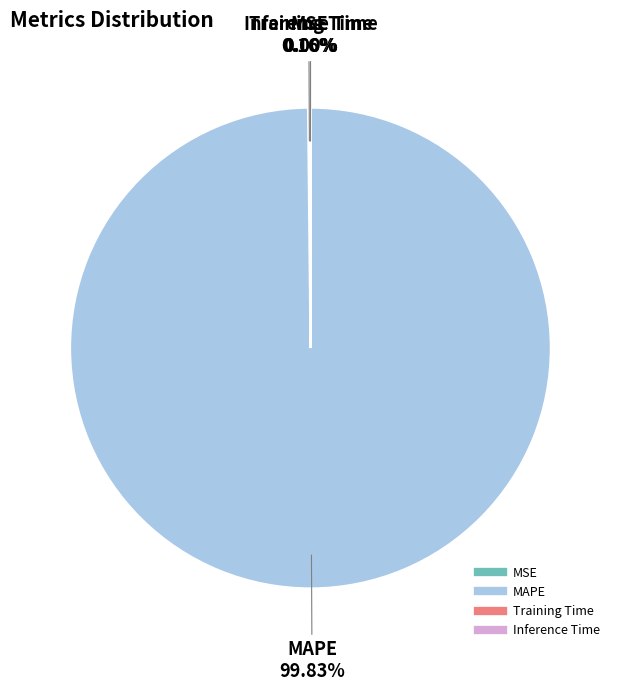

Which category has the biggest portion of the pie?

MAPE